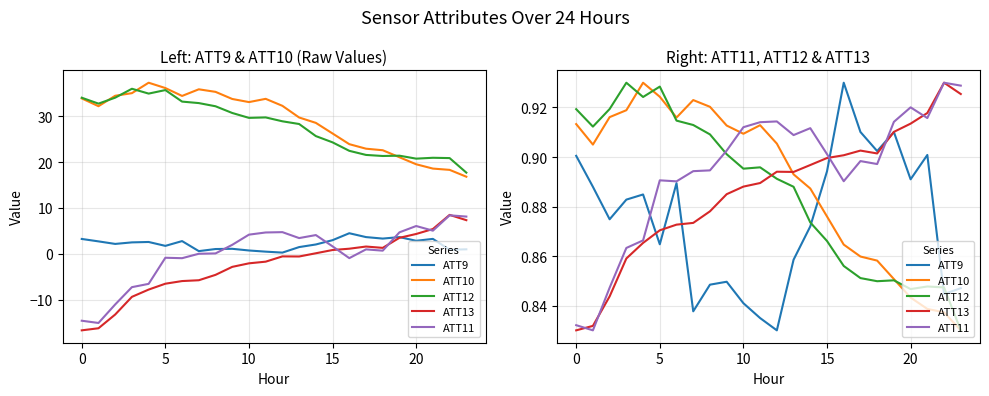

What is the approximate value of ATT9 at 10?

0.8